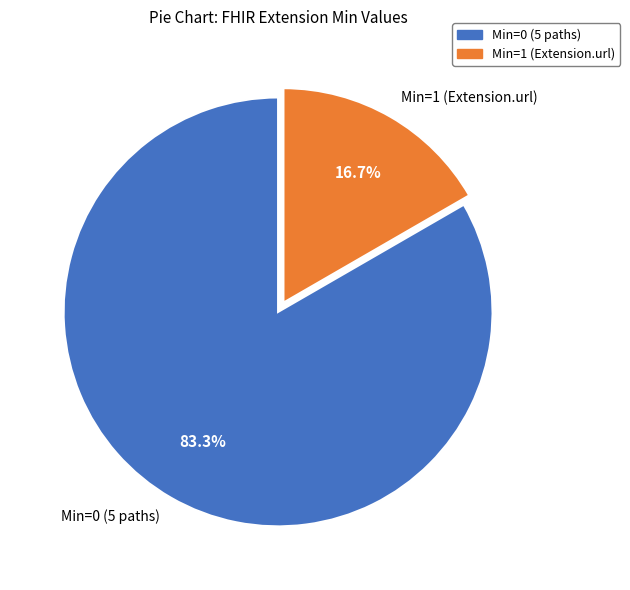

To the nearest percent, what is the average slice percentage?

50%